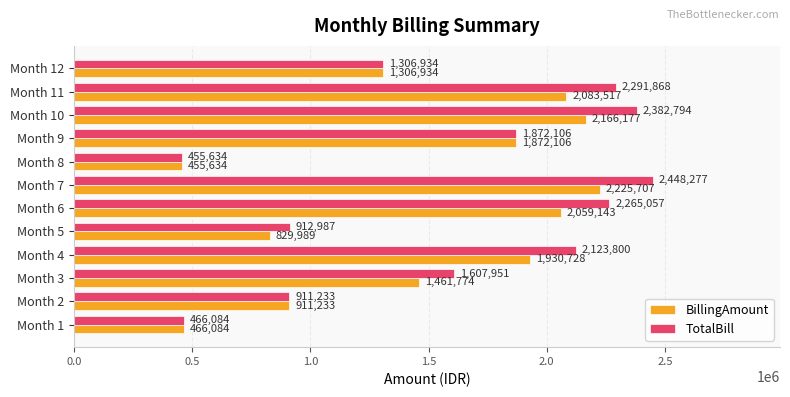

Where is BillingAmount nearest to the value 1340670?

Month 12